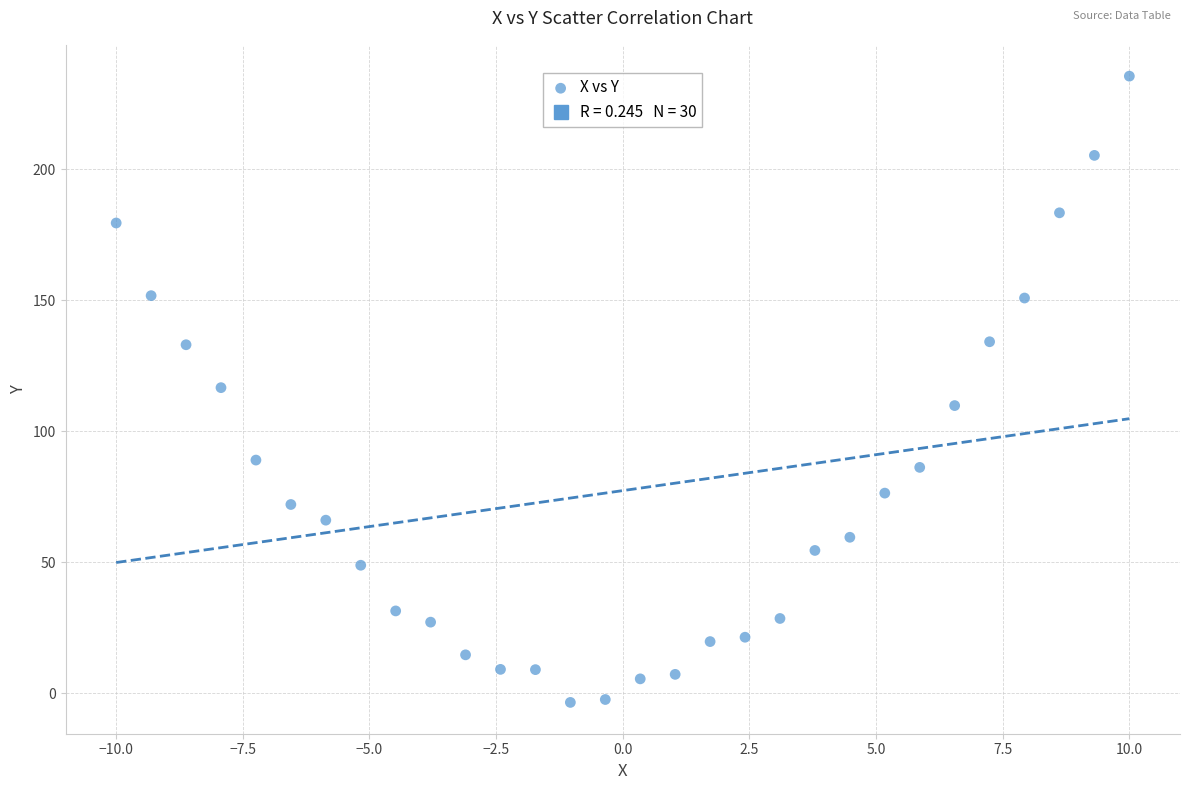

What is the range of Y values (max minus min)?

239.1